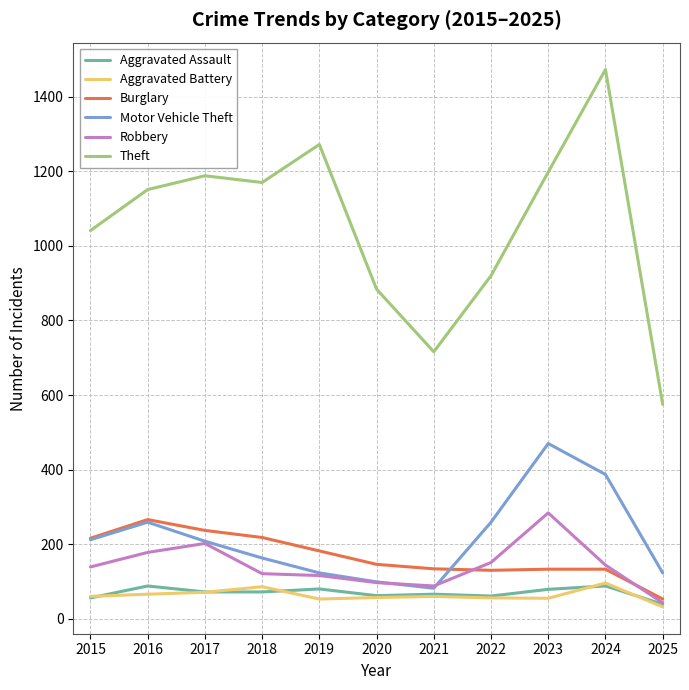

Does the chart display data point markers on the line(s)?

No